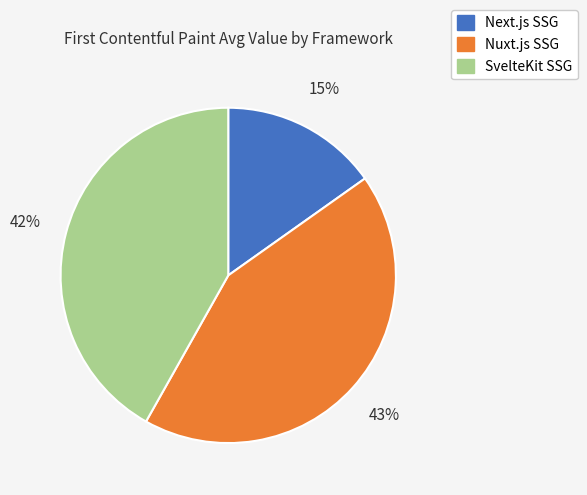

To the nearest percent, what percentage of the pie is Next.js SSG?

15%